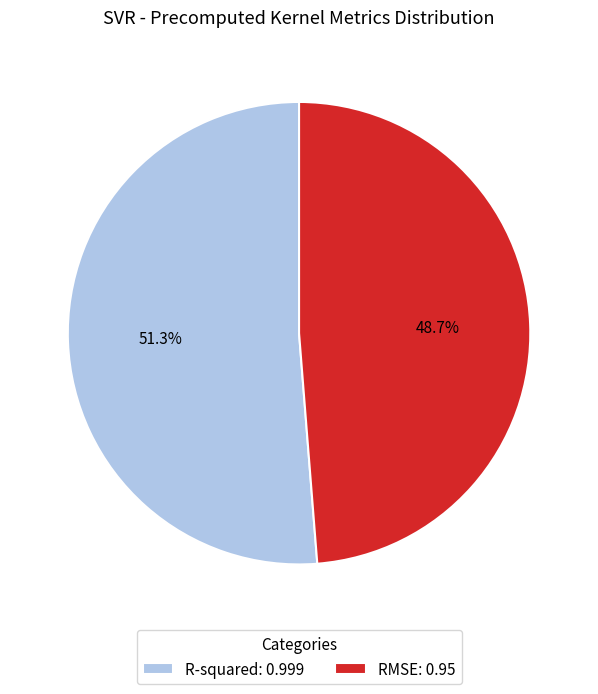

The RMSE slice represents 49% of the pie. True or false?

True